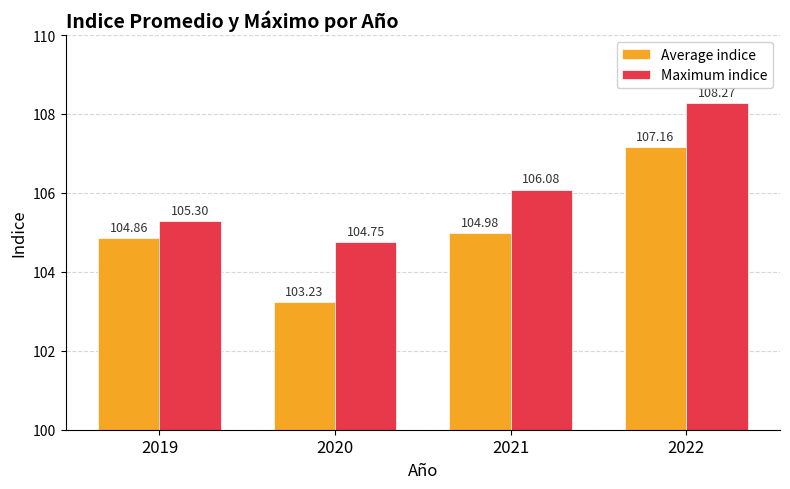

Which series changed the most between 2019 and 2021?

Maximum indice